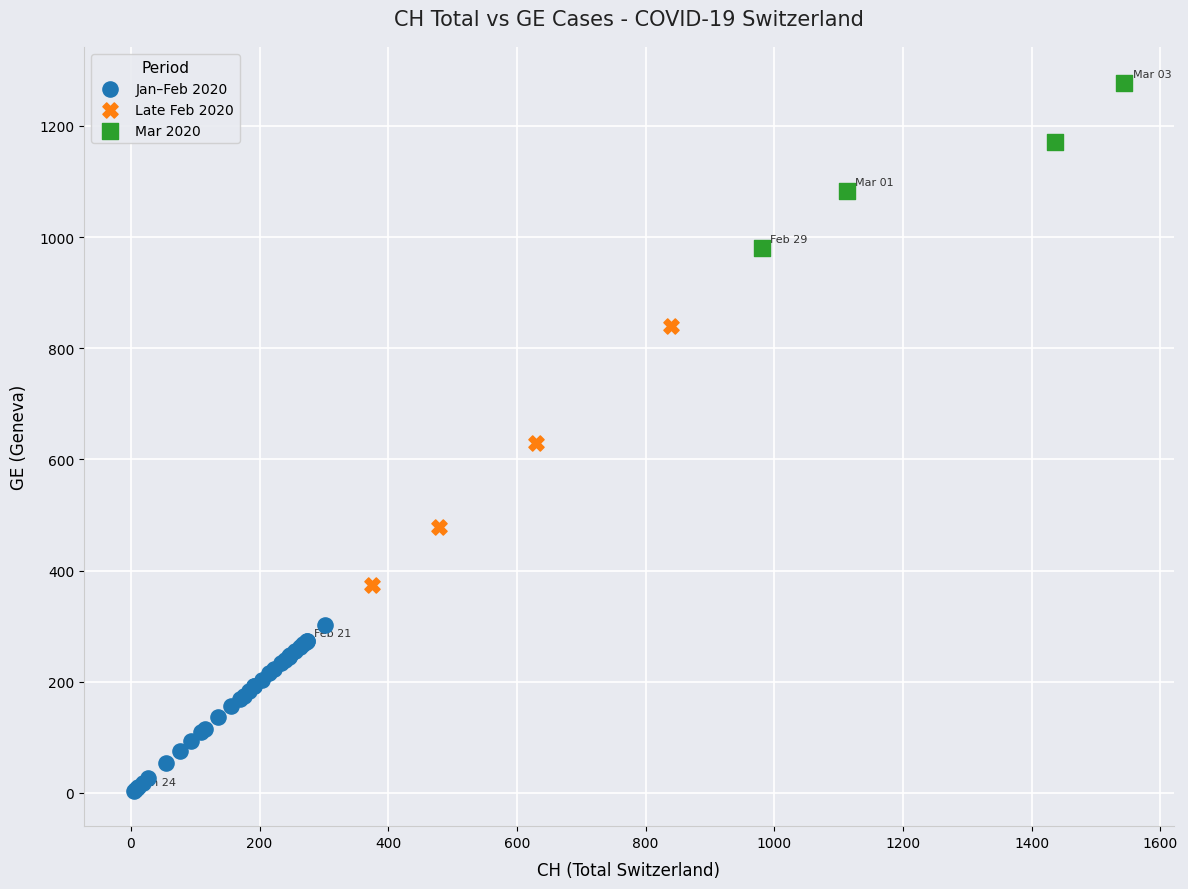

Which series contains the lowest Y value?

Jan–Feb 2020